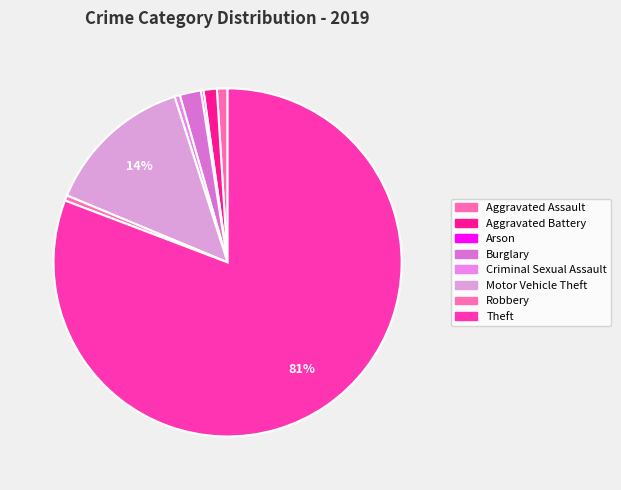

Is the sum of Arson and Aggravated Assault greater than half?

No